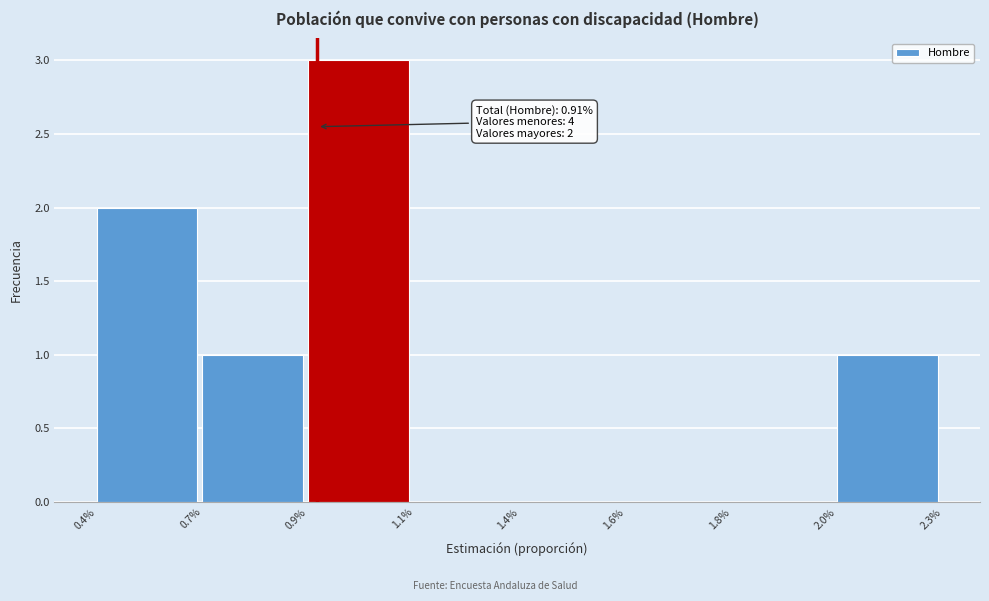

Reading left to right, list all the values displayed in this chart.

0.4%=2	0.7%=1	0.9%=3	1.1%=0	1.4%=0	1.6%=0	1.8%=0	2.0%=1